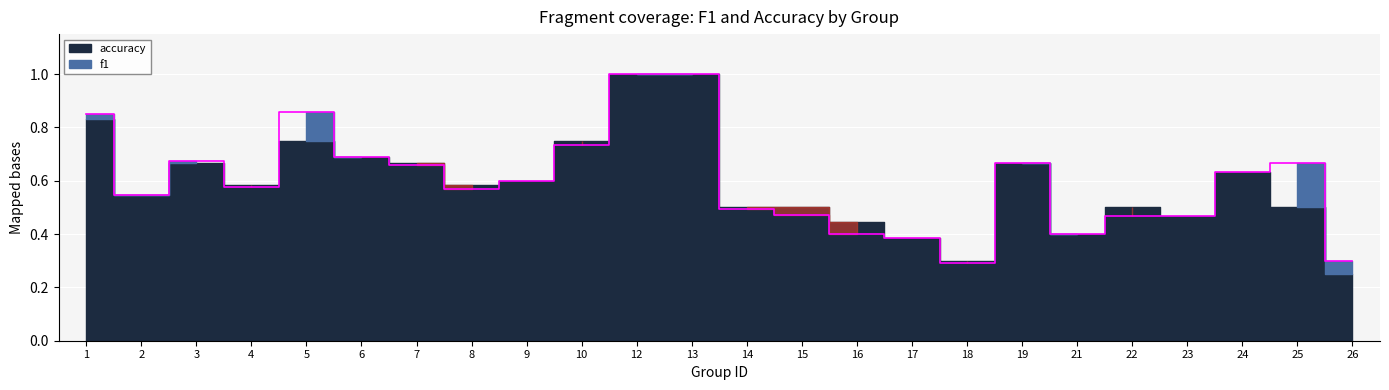

What is the difference between the maximum and minimum values?

0.7